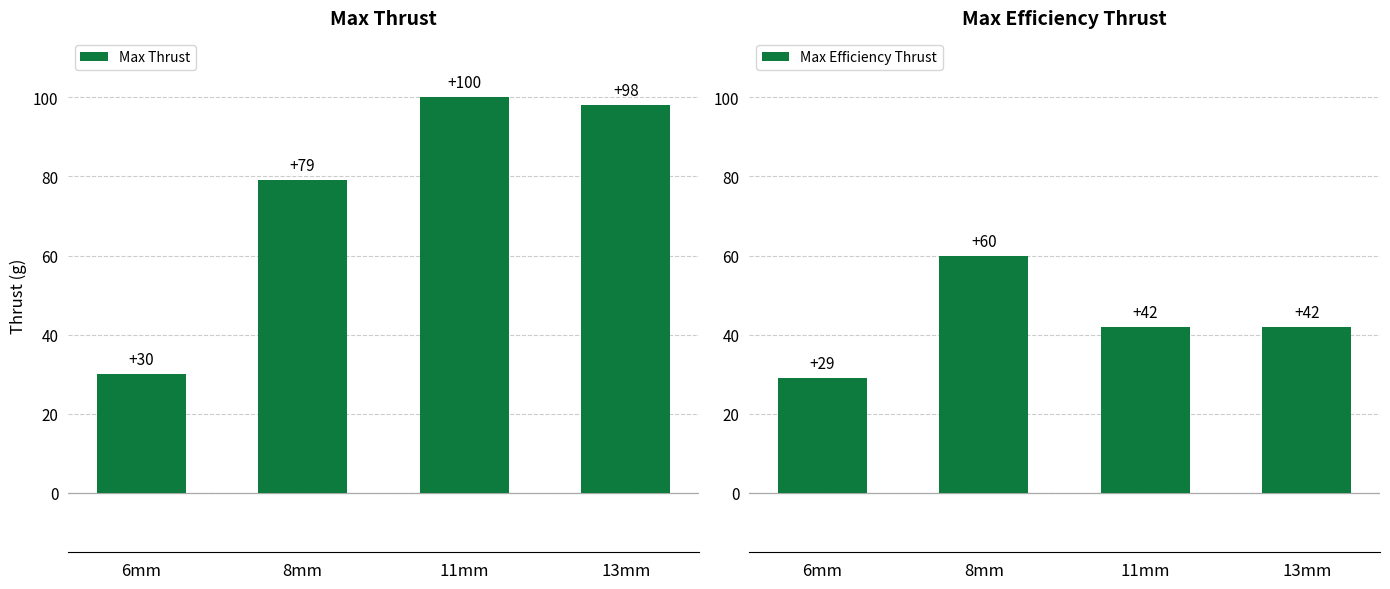

At which category is the sum across all series the highest?

11mm